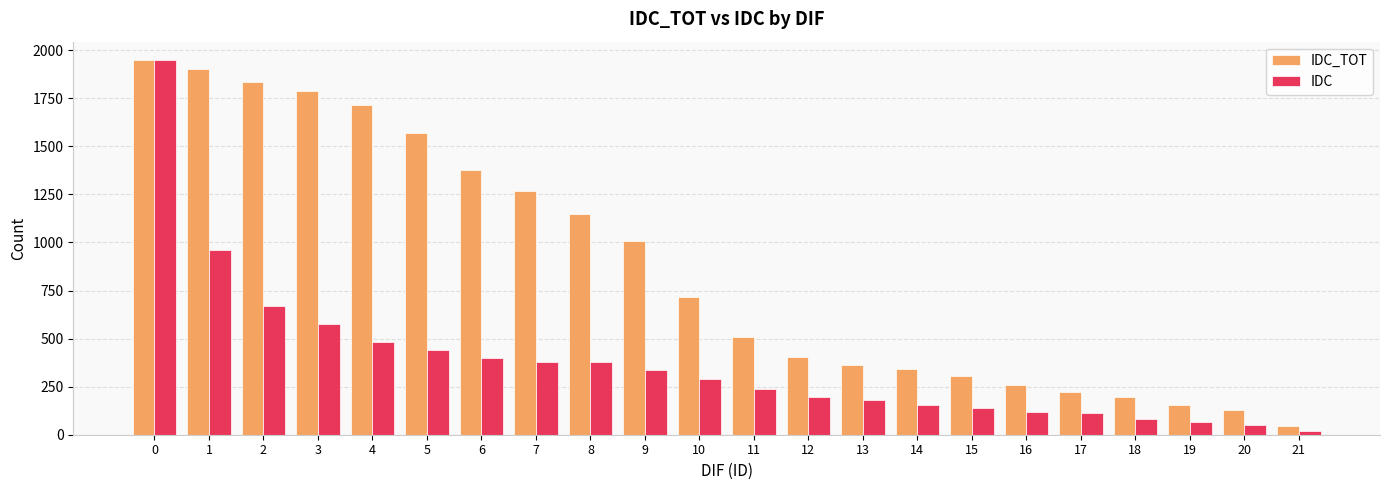

Which series has the largest total across all categories?

IDC_TOT